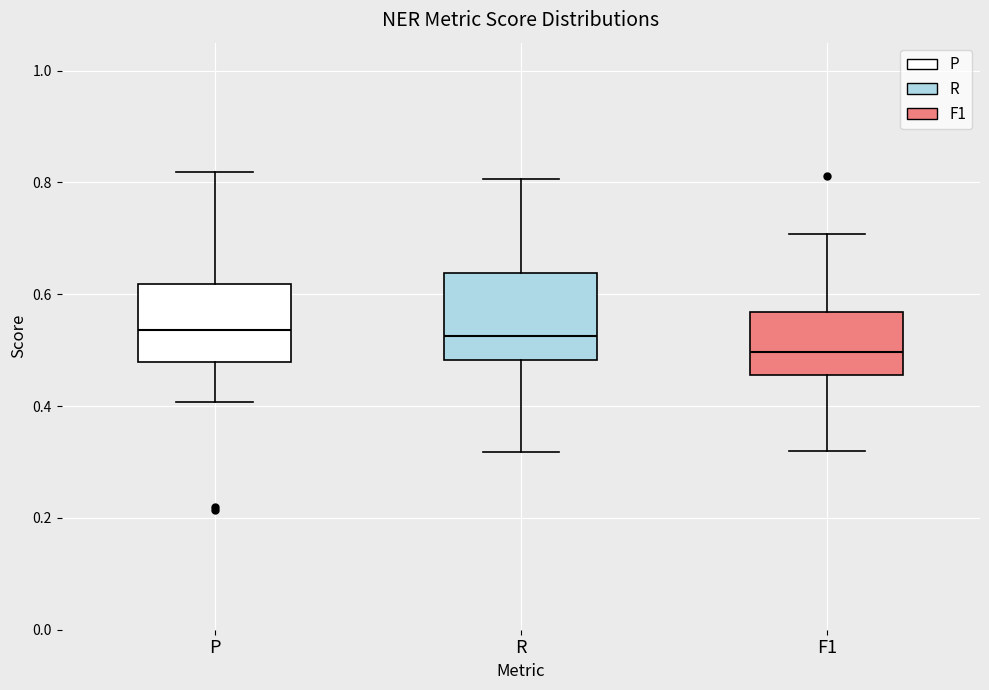

Reading left to right, read every box against the y-axis: the position of its median line, the range the box covers, and the ends of its whiskers. The values are not printed on the chart, so give them approximately, as read against the axis.

P: median 0.54, box 0.48 to 0.62, whiskers 0.40 to 0.82
R: median 0.52, box 0.48 to 0.64, whiskers 0.32 to 0.80
F1: median 0.50, box 0.46 to 0.56, whiskers 0.32 to 0.70